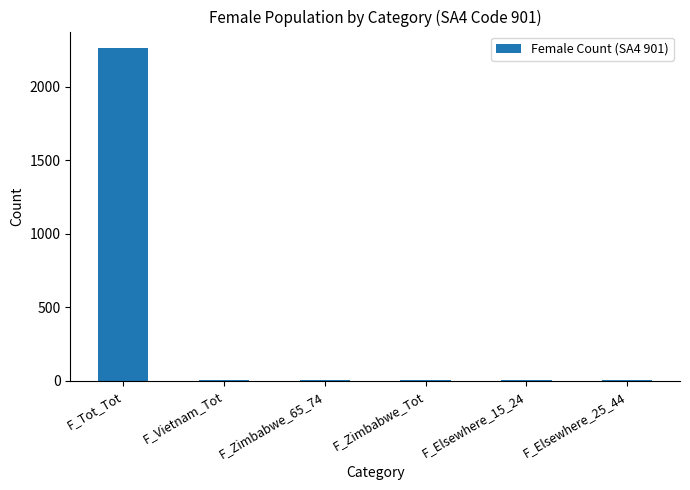

The chart shows a value of 1572 at F_Tot_Tot. True or false?

False